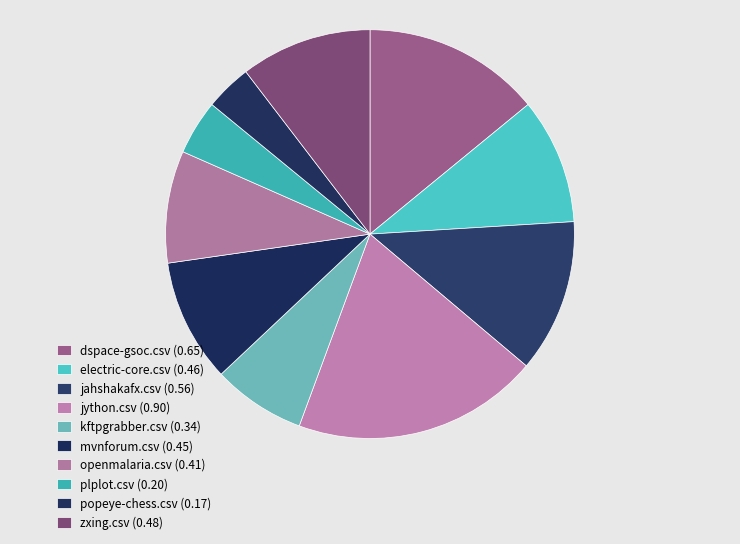

Combined, what portion of the pie is kftpgrabber.csv and openmalaria.csv?

16.2%